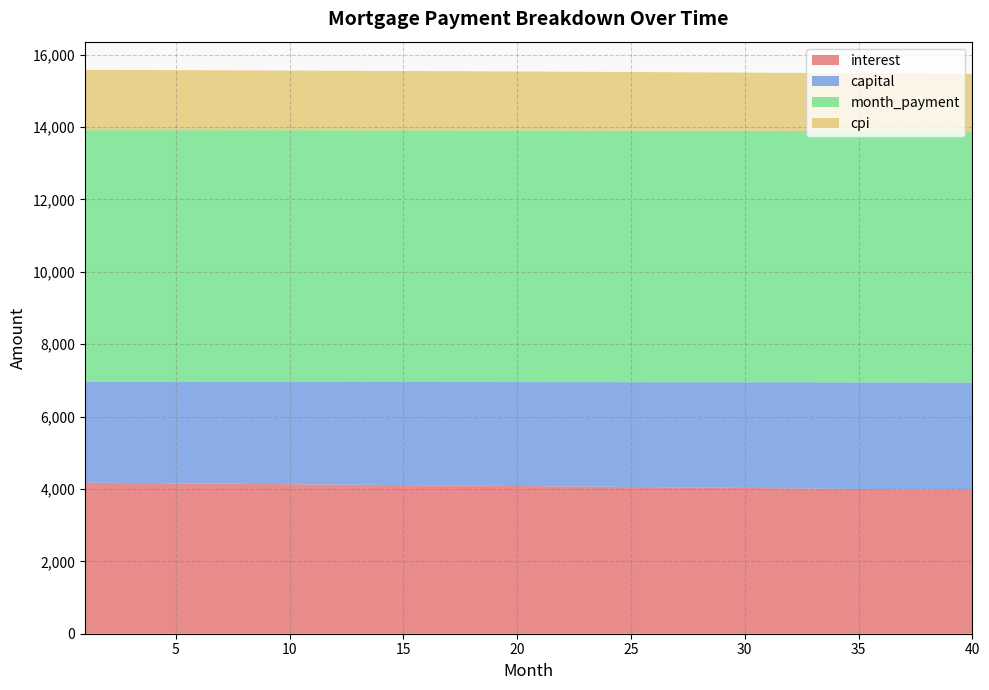

Reading left to right, extract all data points from this chart.

interest: 4173.6	4169.0	4164.3	4159.6	4154.8	4150.1	4145.3	4140.4	4135.6	4130.7	4125.8	4120.9	4115.9	4110.9	4105.9	4100.9	4095.8	4090.7	4085.6	4080.4	4075.2	4070.0	4064.8	4059.5	4054.2	4048.9	4043.5	4038.1	4032.7	4027.3	4021.8	4016.3	4010.8	4005.2	3999.6	3994.0	3988.3	3982.6	3976.9	3971.2
capital: 2782.4	2787.0	2791.7	2796.3	2801.0	2805.7	2810.3	2815.0	2819.7	2824.4	2829.1	2833.8	2838.6	2843.3	2848.0	2852.8	2857.5	2862.3	2867.1	2871.9	2876.6	2881.4	2886.2	2891.0	2895.9	2900.7	2905.5	2910.4	2915.2	2920.1	2924.9	2929.8	2934.7	2939.6	2944.5	2949.4	2954.3	2959.2	2964.2	2969.1
month_payment: 6956.0	6956.0	6956.0	6955.9	6955.8	6955.7	6955.6	6955.5	6955.3	6955.1	6954.9	6954.7	6954.5	6954.2	6954.0	6953.7	6953.3	6953.0	6952.7	6952.3	6951.9	6951.5	6951.0	6950.6	6950.1	6949.6	6949.0	6948.5	6947.9	6947.3	6946.7	6946.1	6945.5	6944.8	6944.1	6943.4	6942.6	6941.9	6941.1	6940.3
cpi: 1664.8	1662.9	1661.1	1659.2	1657.3	1655.3	1653.4	1651.5	1649.5	1647.6	1645.6	1643.6	1641.6	1639.6	1637.6	1635.6	1633.6	1631.5	1629.5	1627.4	1625.3	1623.2	1621.1	1619.0	1616.9	1614.7	1612.6	1610.4	1608.2	1606.0	1603.8	1601.6	1599.4	1597.2	1594.9	1592.7	1590.4	1588.1	1585.8	1583.5